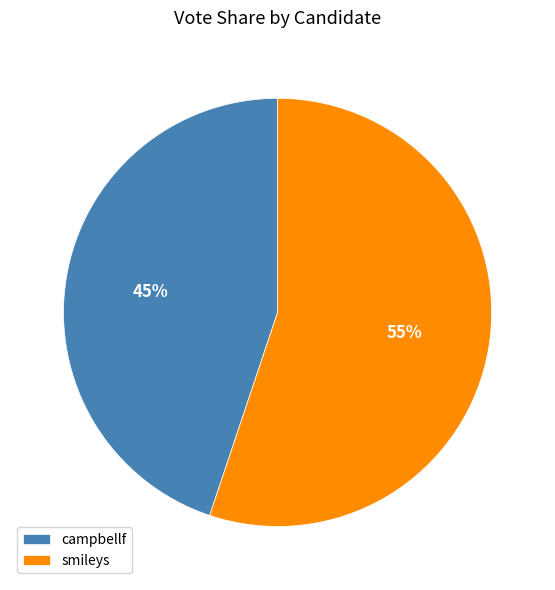

To the nearest percent, what is the difference between the smileys and campbellf slice percentages?

10%